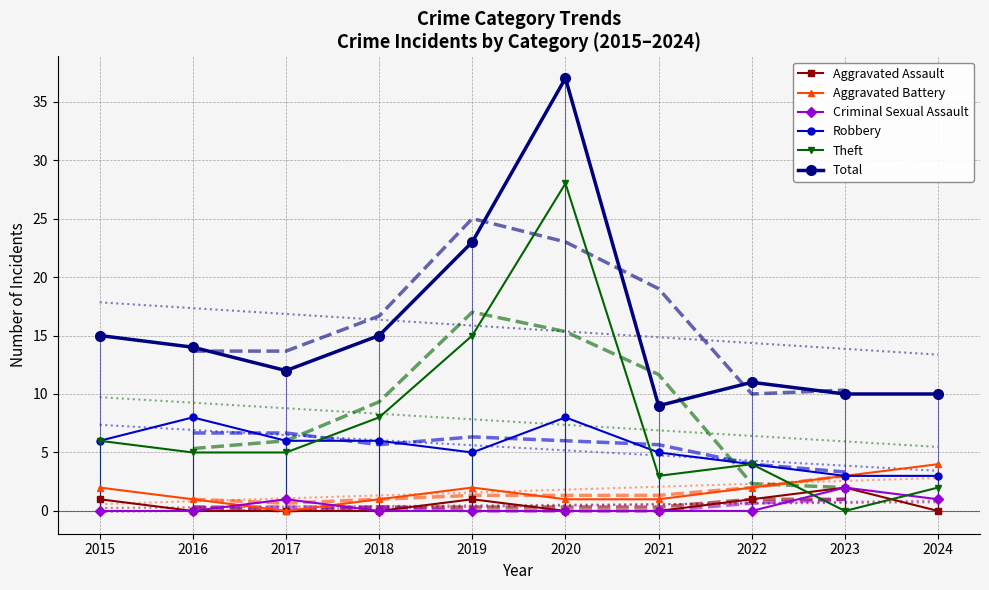

How many positive values does the Aggravated Battery series have?

9